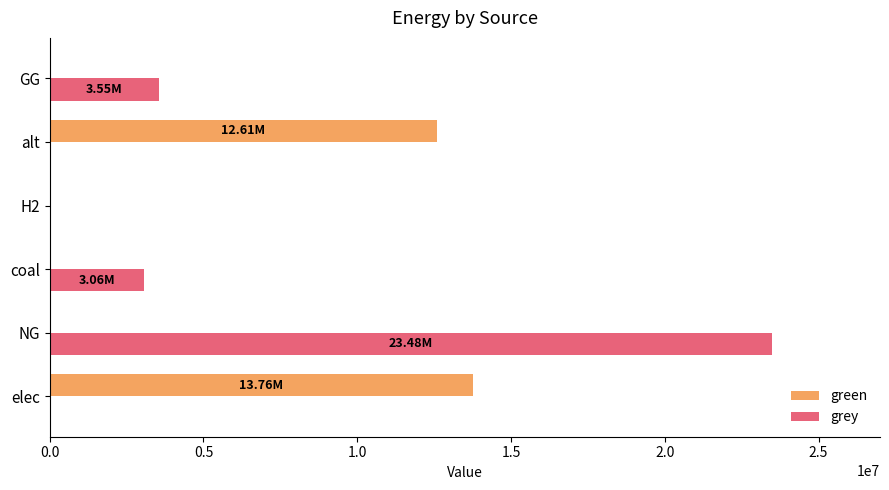

At which label is green closest to 6880454?

alt